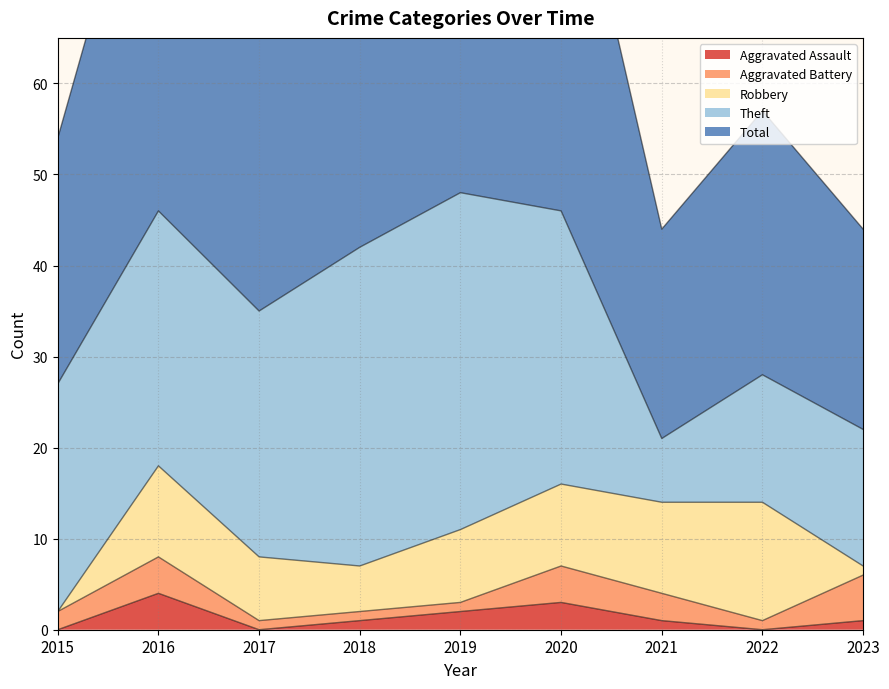

True or false: Total has a value of 23 at 2016.

False